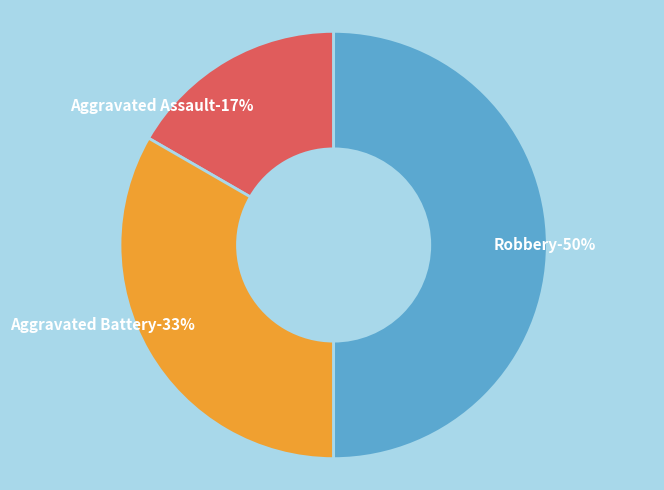

How many segments does this pie chart have?

3